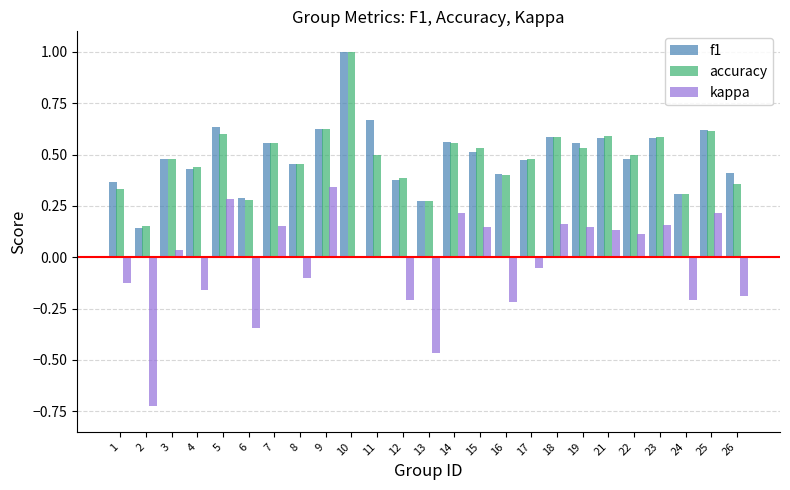

What is the sum of all f1 values?

12.4